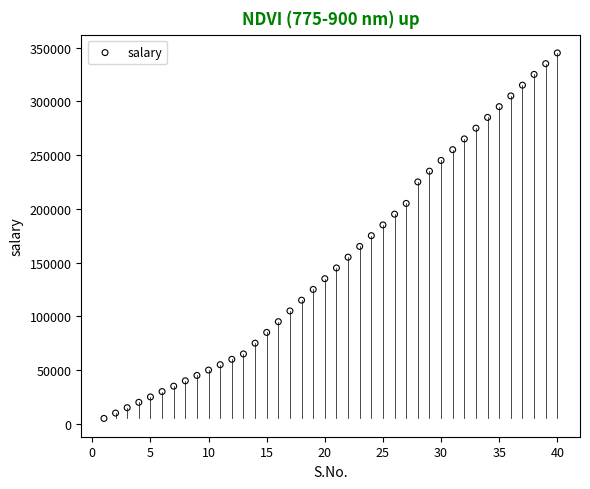

What is the range of Y values (max minus min)?

340000